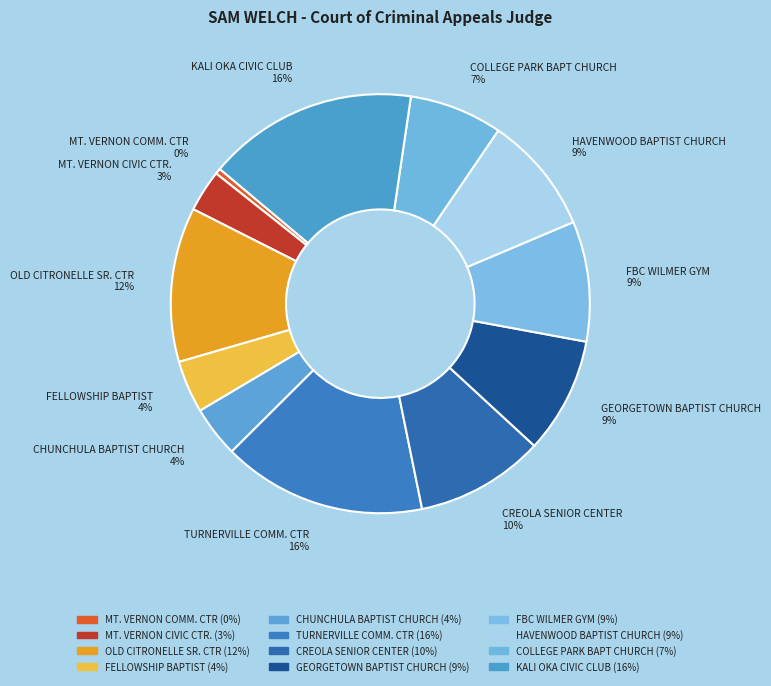

Which slice is the smallest?

MT. VERNON COMM. CTR